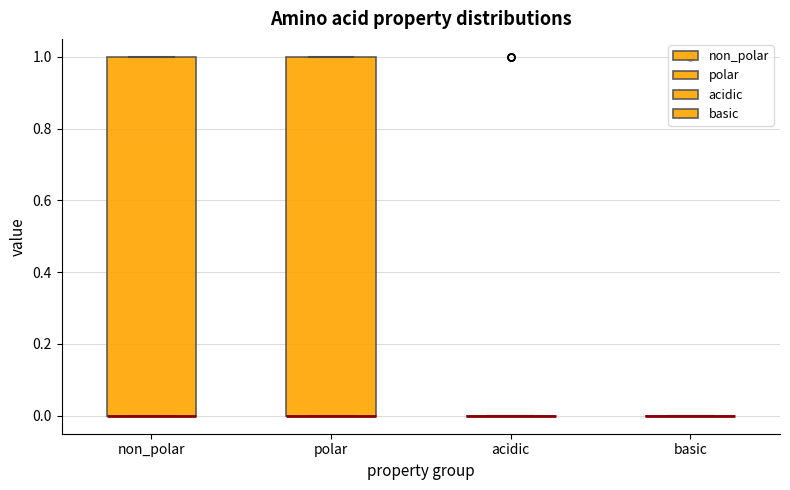

Reading left to right, read every box against the y-axis: the position of its median line, the range the box covers, and the ends of its whiskers. The values are not printed on the chart, so give them approximately, as read against the axis.

non_polar: median 0 (drawn on the box's lower edge), box 0 to 1, whiskers 0 to 1
polar: median 0 (drawn on the box's lower edge), box 0 to 1, whiskers 0 to 1
acidic: box collapsed to a line at 0, whiskers 0 to 0
basic: box collapsed to a line at 0, whiskers 0 to 0